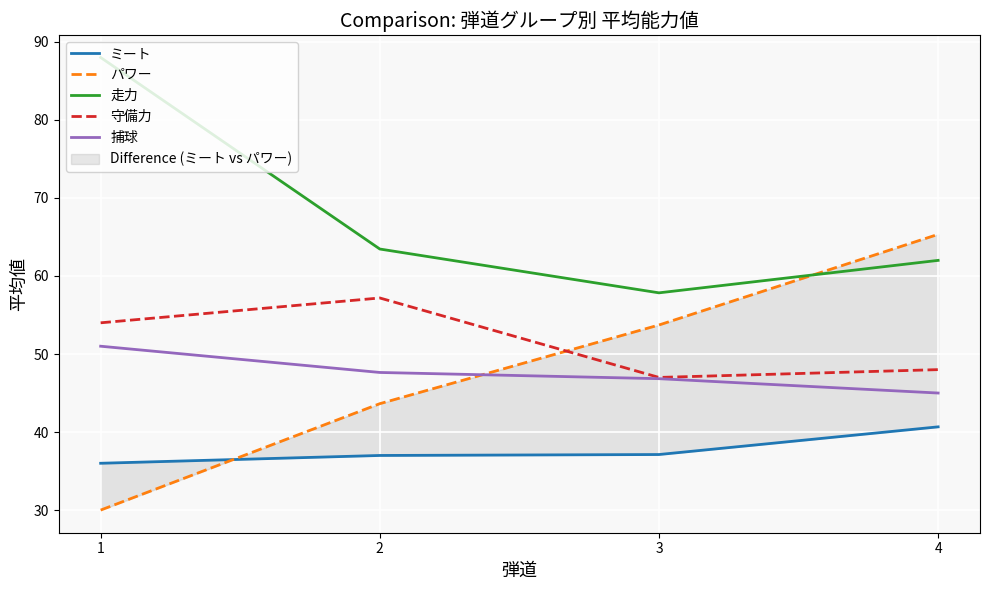

At which label is パワー closest to 47?

2